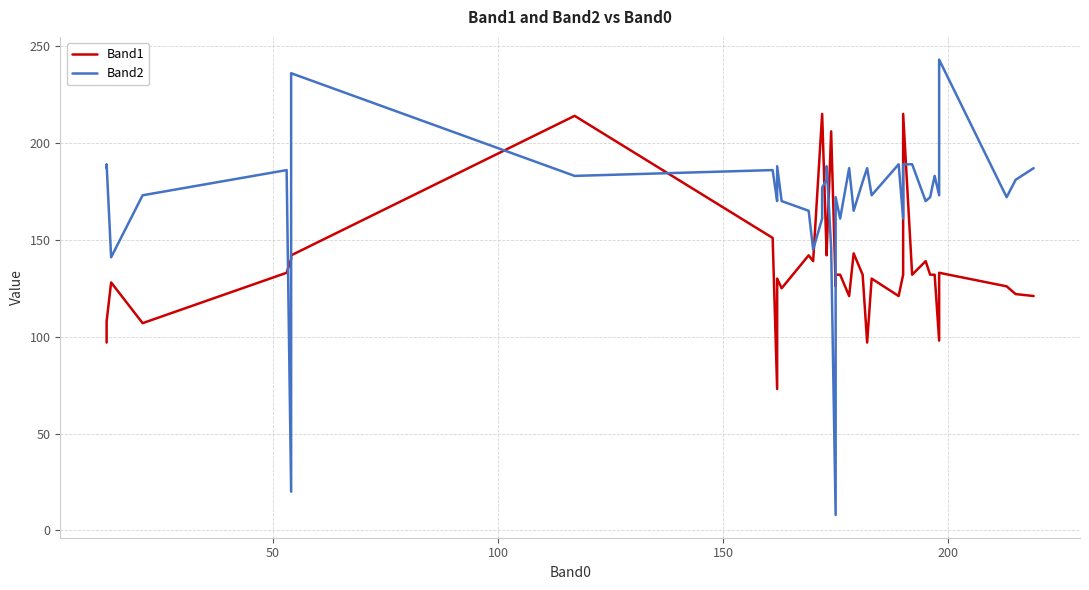

What are all the series names shown in the legend?

Band1, Band2